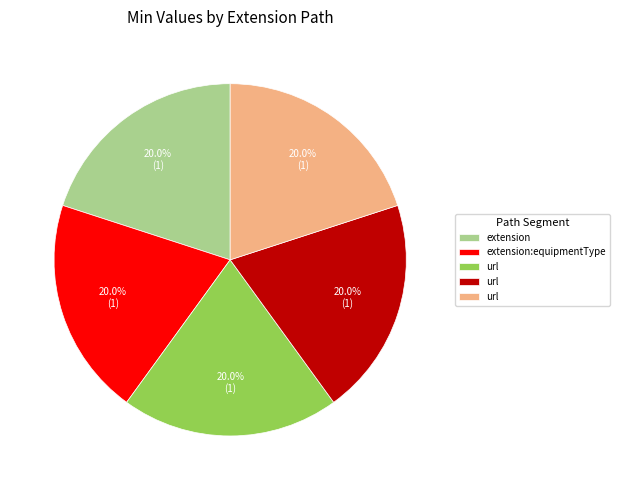

Does any single category account for the majority?

No